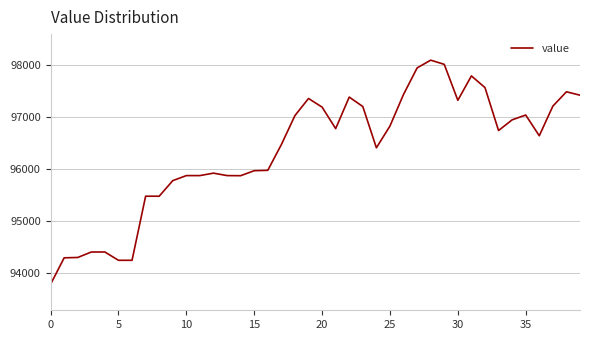

What is the minimum value shown in the chart?

93784.6